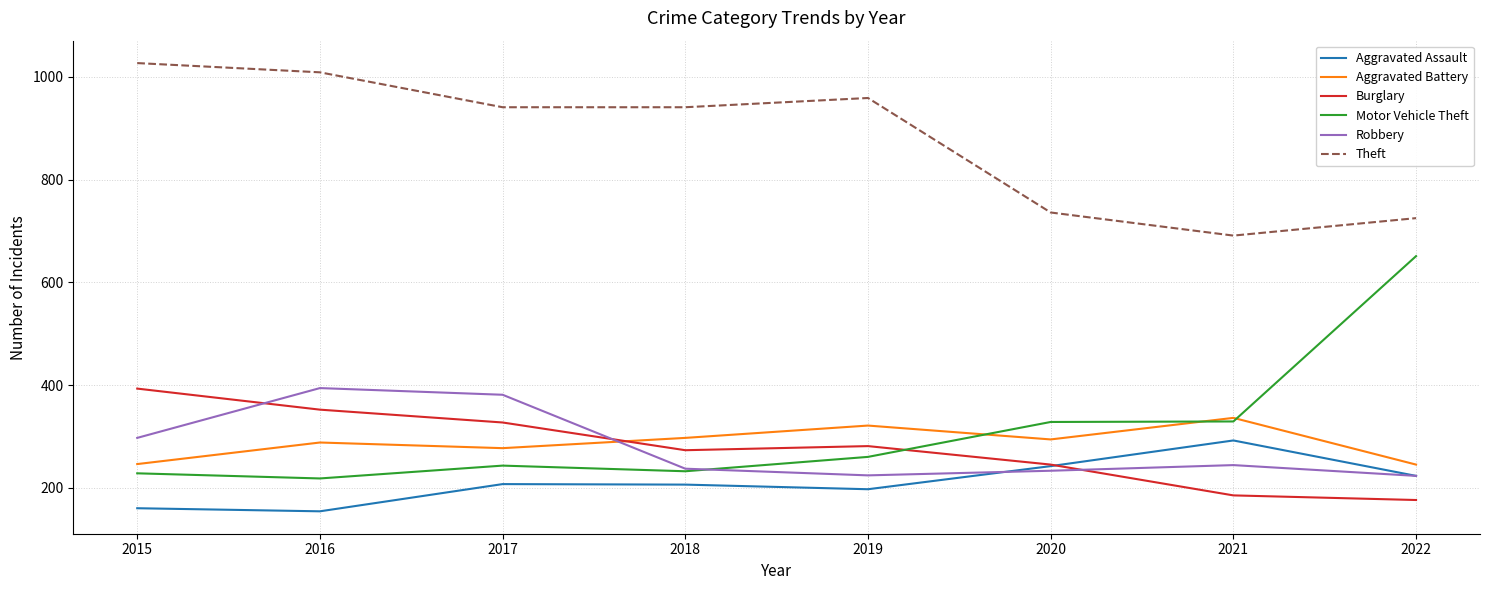

What is the minimum value shown in the chart?

154